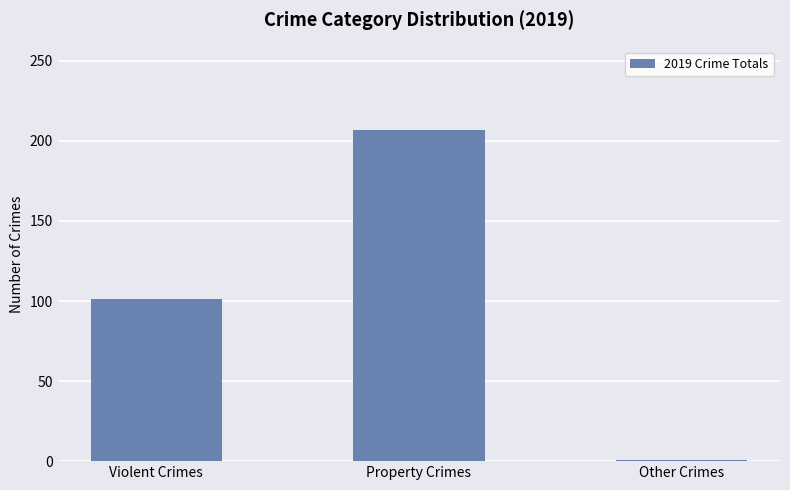

Read the value at Other Crimes.

1